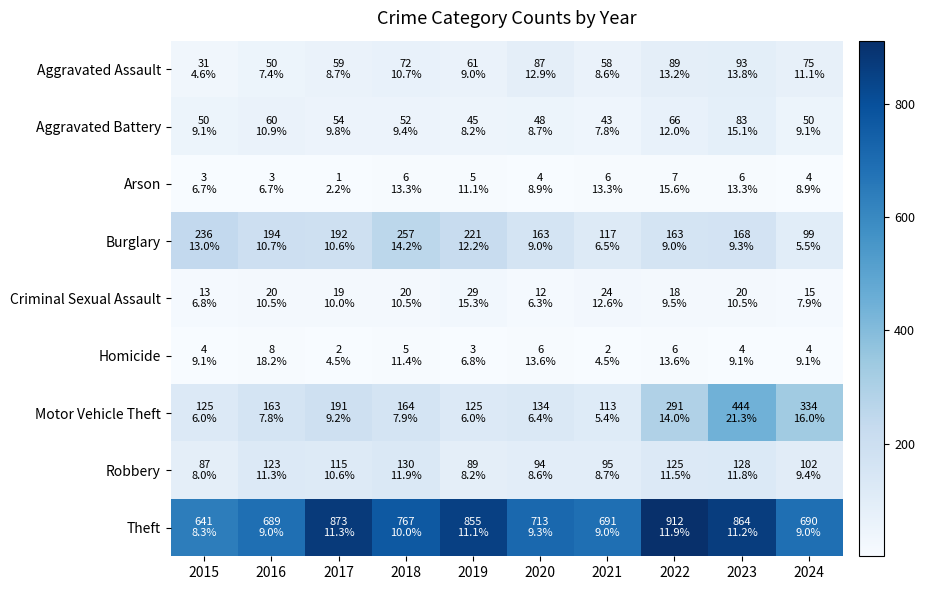

What is the spread (max minus min) of values at 2015?

638